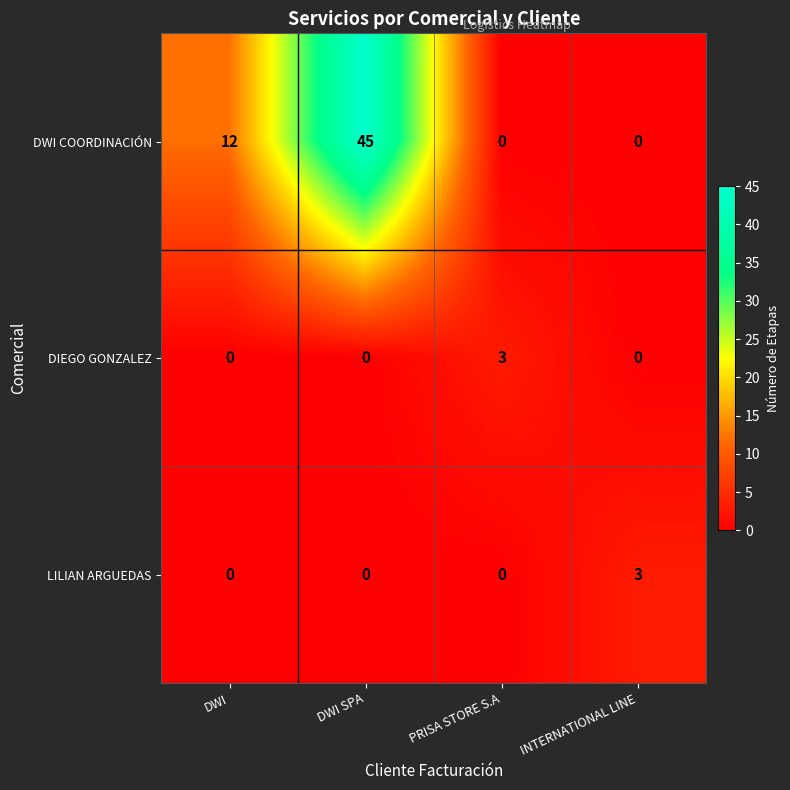

Reading left to right, what are all the values shown in this chart?

DWI COORDINACIÓN: DWI=12	DWI SPA=45	PRISA STORE S.A=0	INTERNATIONAL LINE=0
DIEGO GONZALEZ: DWI=0	DWI SPA=0	PRISA STORE S.A=3	INTERNATIONAL LINE=0
LILIAN ARGUEDAS: DWI=0	DWI SPA=0	PRISA STORE S.A=0	INTERNATIONAL LINE=3